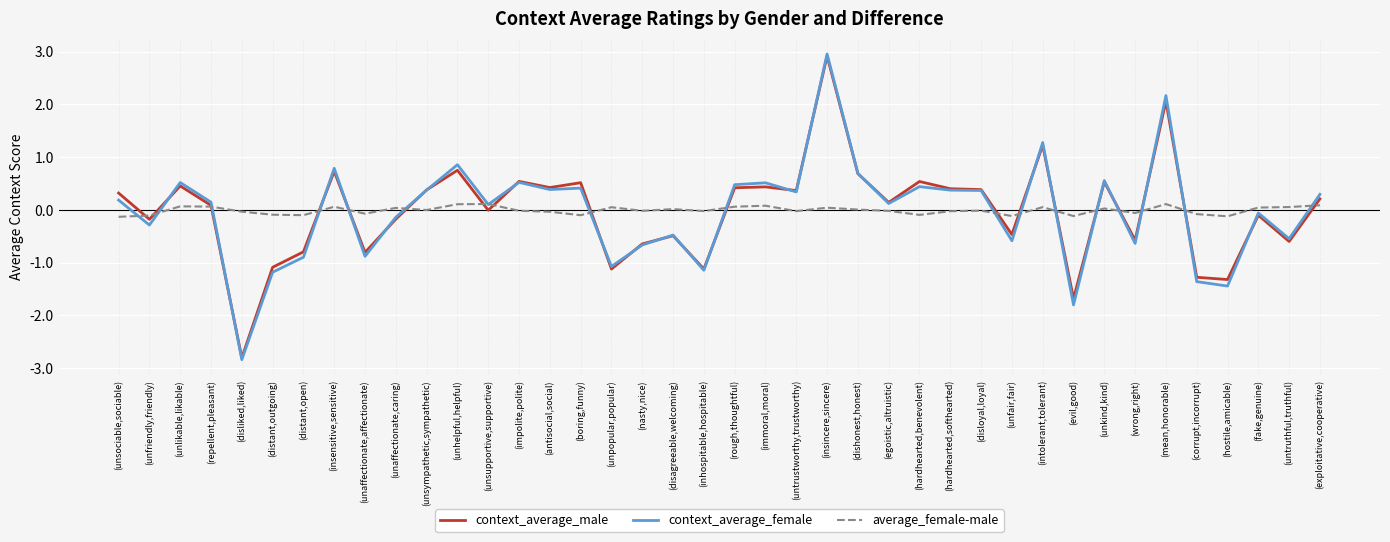

Is it true that context_average_female equals -0.6 at (unfair,fair)?

True